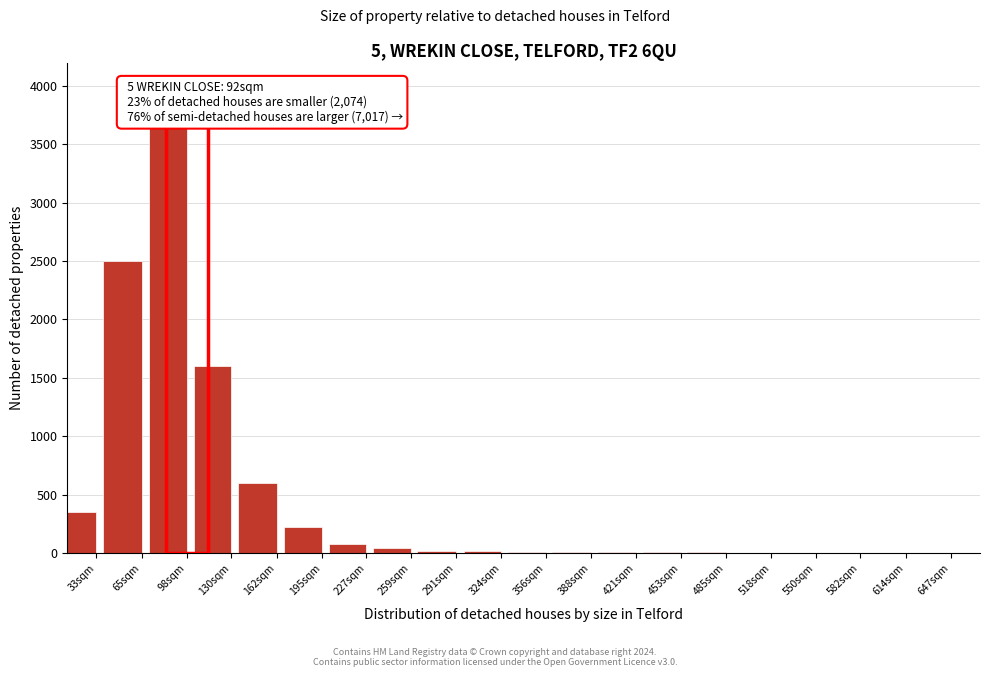

The chart shows a value of 4 at 485sqm. True or false?

True